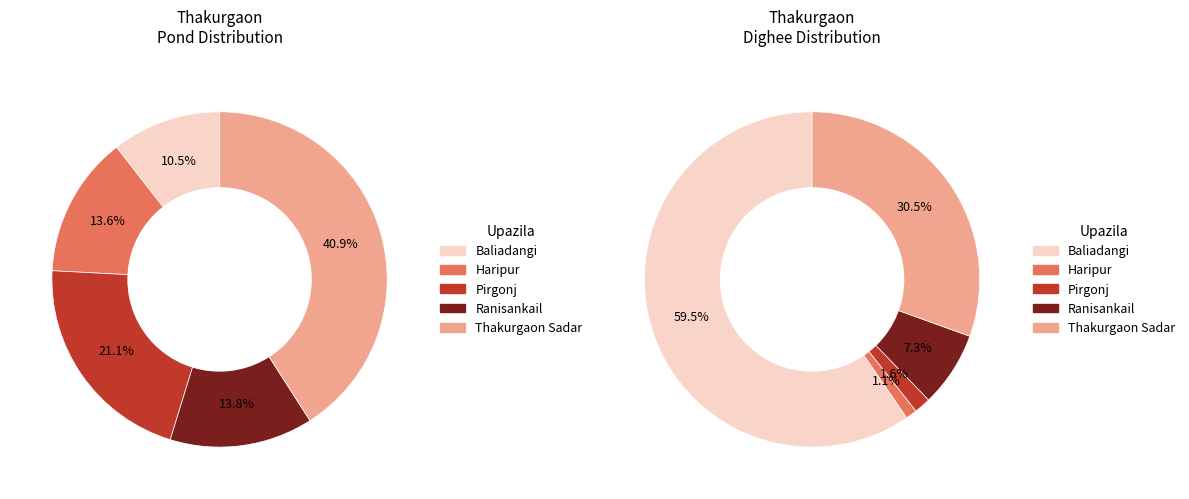

Is it true that Thakurgaon Sadar is 50% of the pie?

False